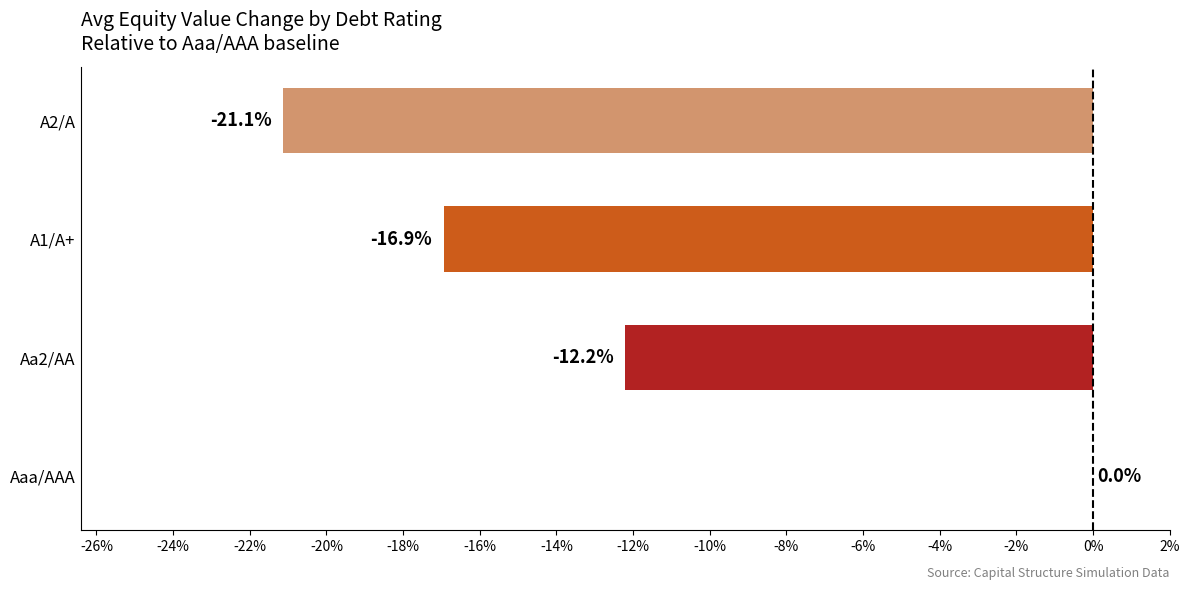

Reading bottom to top, transcribe all the data shown in this chart.

Aaa/AAA=0.0	Aa2/AA=-12.2	A1/A+=-16.9	A2/A=-21.1